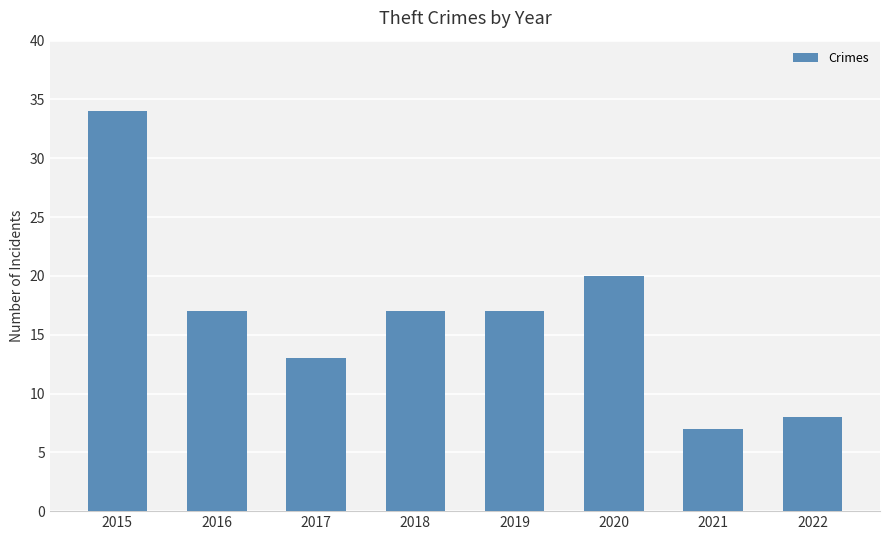

What is the sum of the values at 2021 and 2016?

24